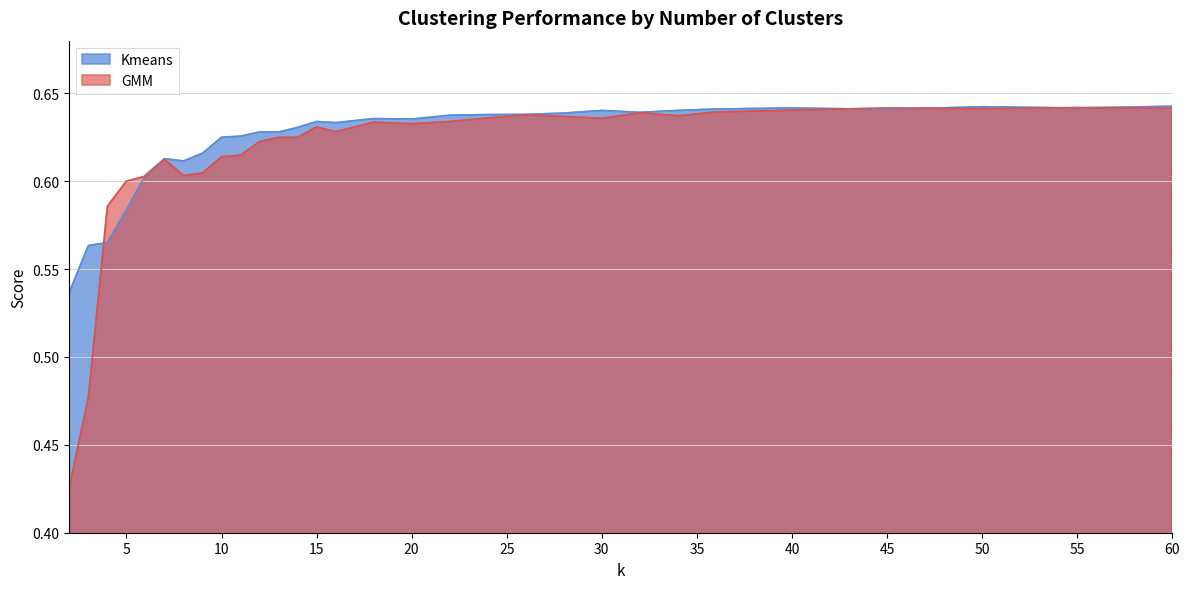

What is the difference between the maximum and minimum values in the Kmeans series?

0.1